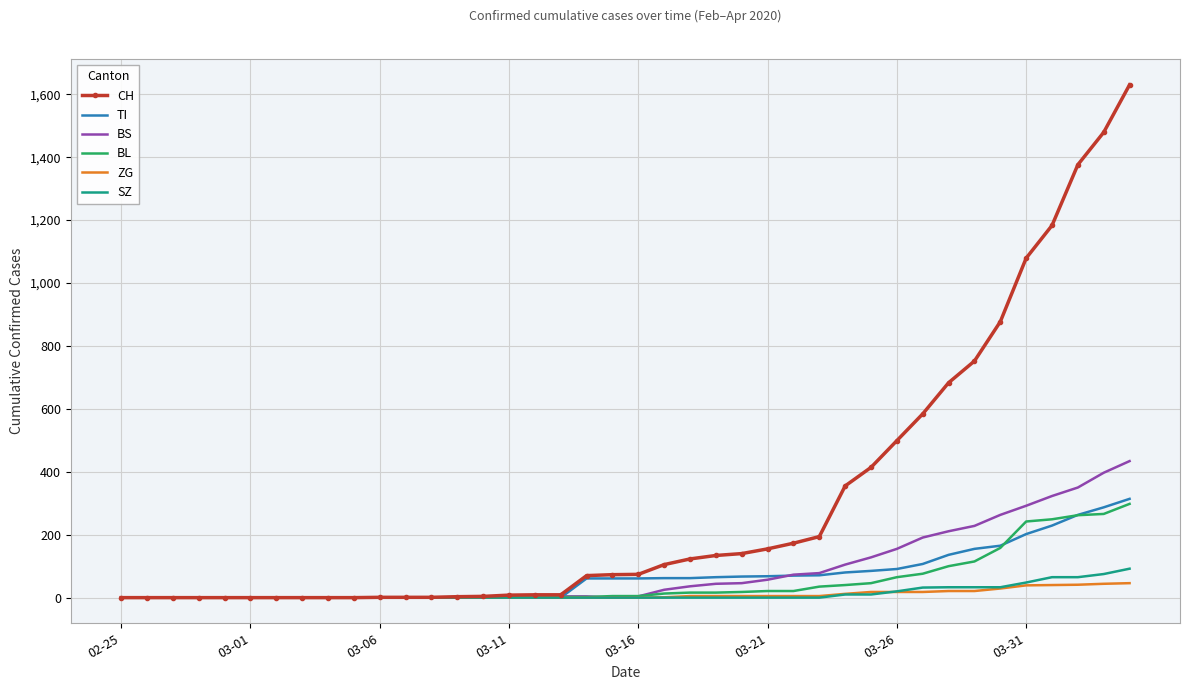

Which series has the largest range (max minus min)?

CH